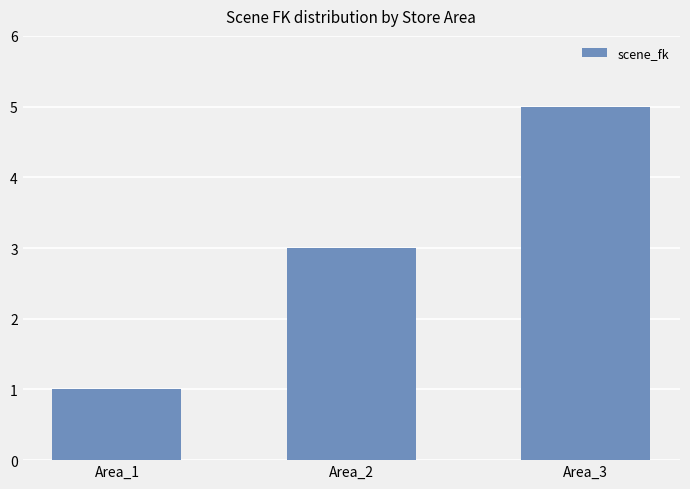

The chart shows a value of 5 at Area_2. True or false?

False